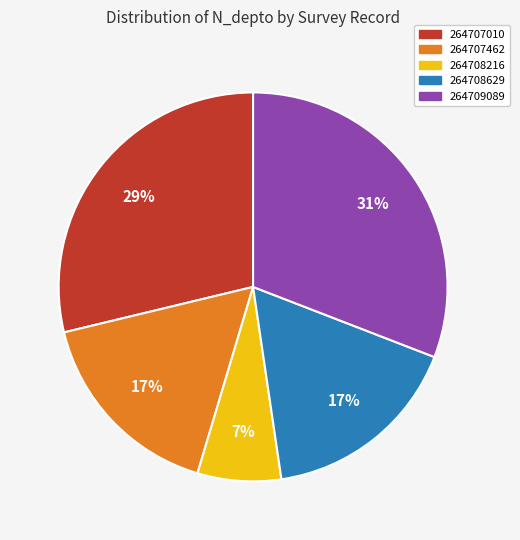

Between 264708629 and 264707010, which is larger?

264707010